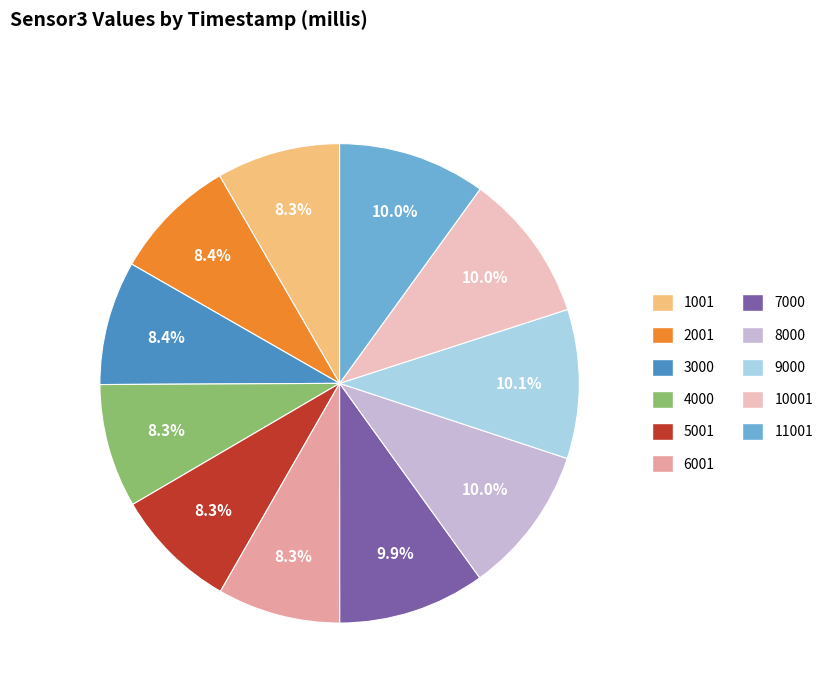

What percentage is NOT represented by 5001?

91.7%